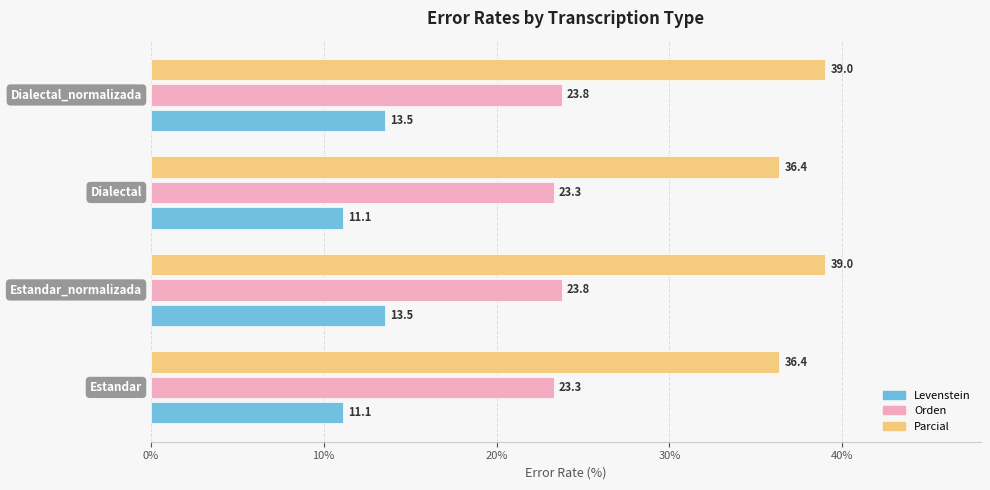

What is the greatest value displayed?

39.0